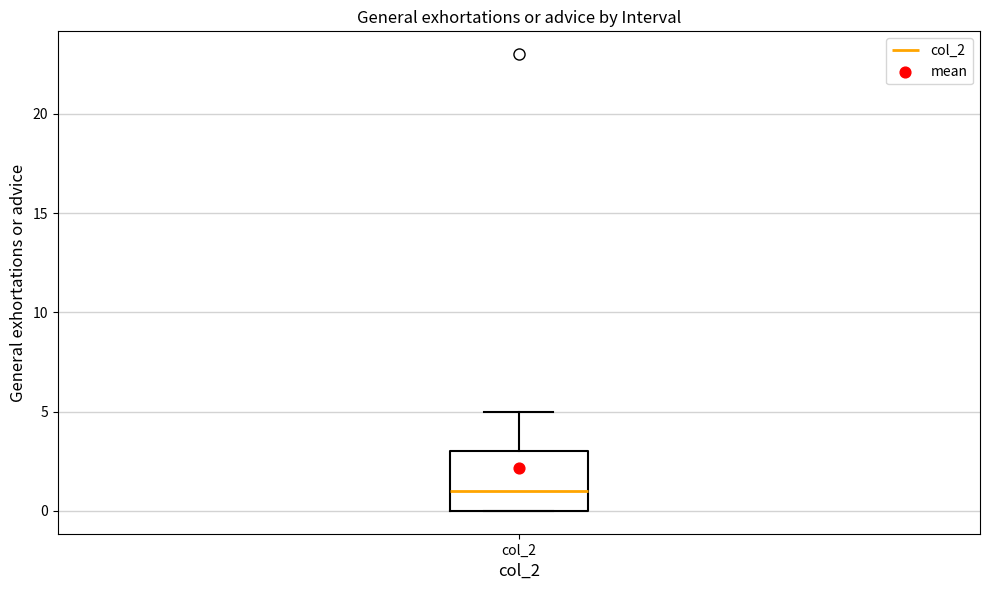

Where is the upper edge of the box for col_2 on the y-axis? The values are not printed on the chart, so give them approximately, as read against the axis.

3